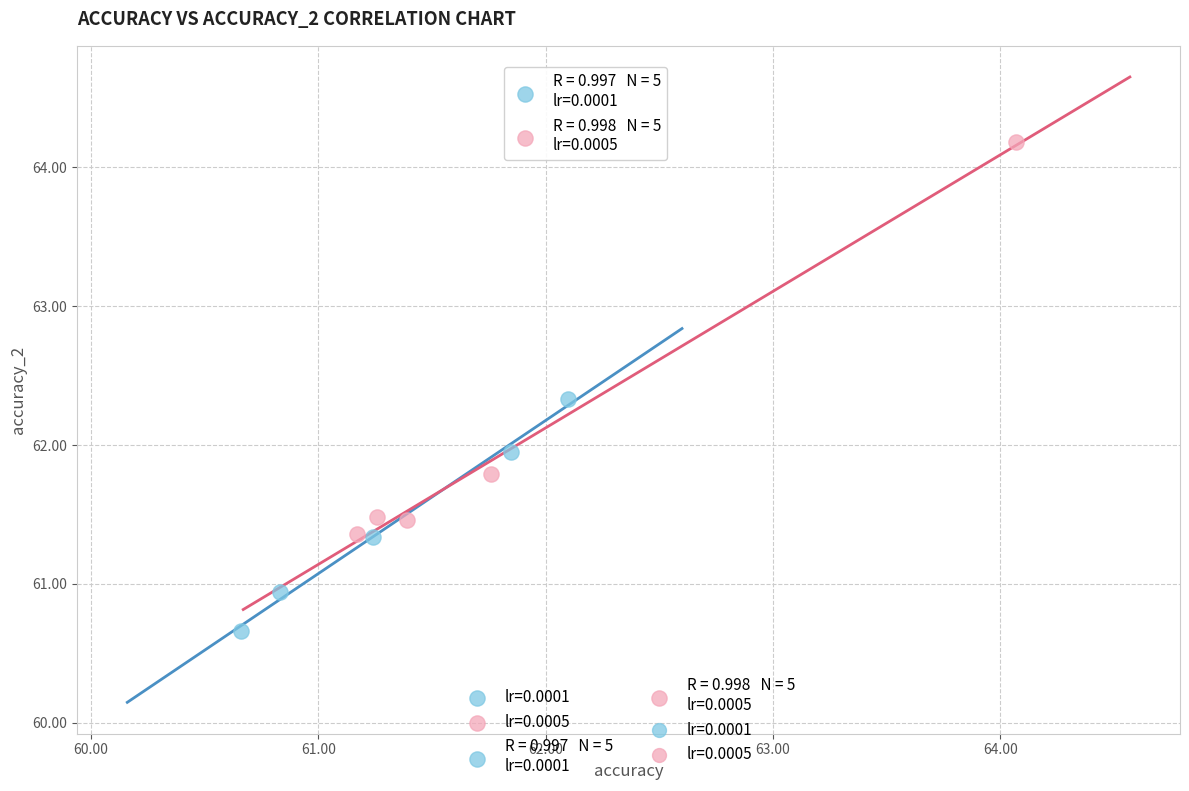

Which series contains the lowest Y value?

lr=0.0001